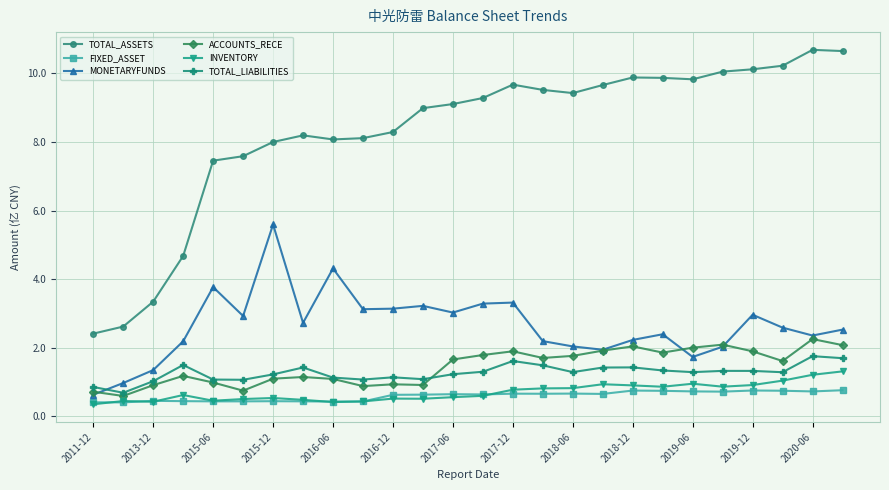

What are all the series names shown in the legend?

TOTAL_ASSETS, FIXED_ASSET, MONETARYFUNDS, ACCOUNTS_RECE, INVENTORY, TOTAL_LIABILITIES